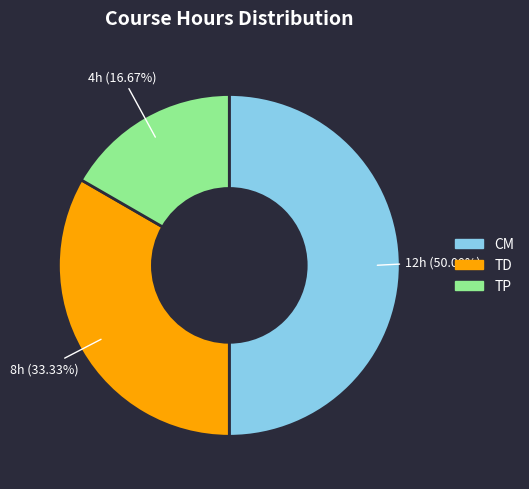

To the nearest percent, what is the difference between the CM and TD slice percentages?

17%